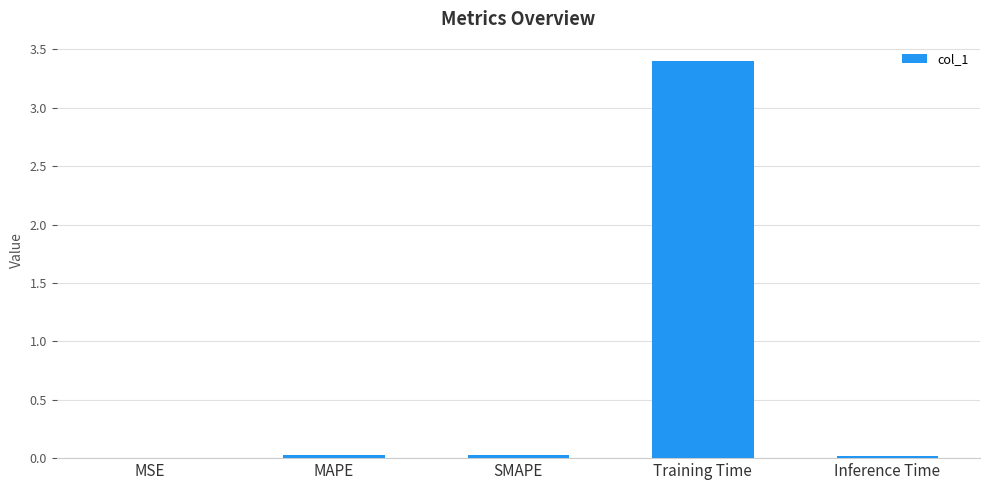

Which label corresponds to the largest value in the chart?

Training Time